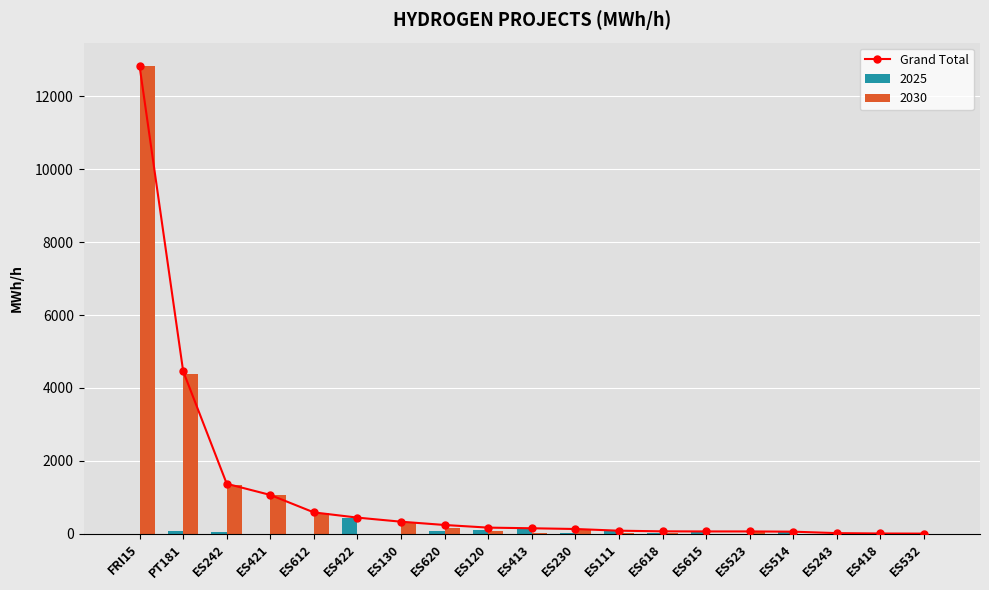

Is it true that the value at ES413 is 153.3?

True